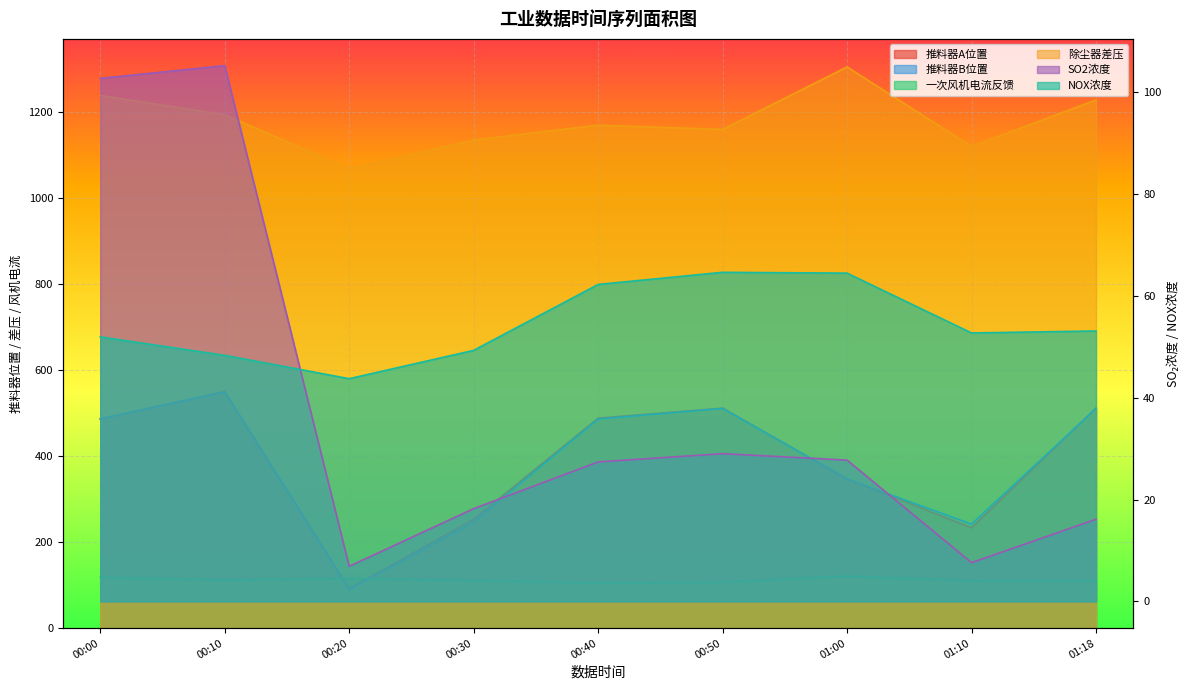

What is the sum of all SO2浓度 values?

341.0